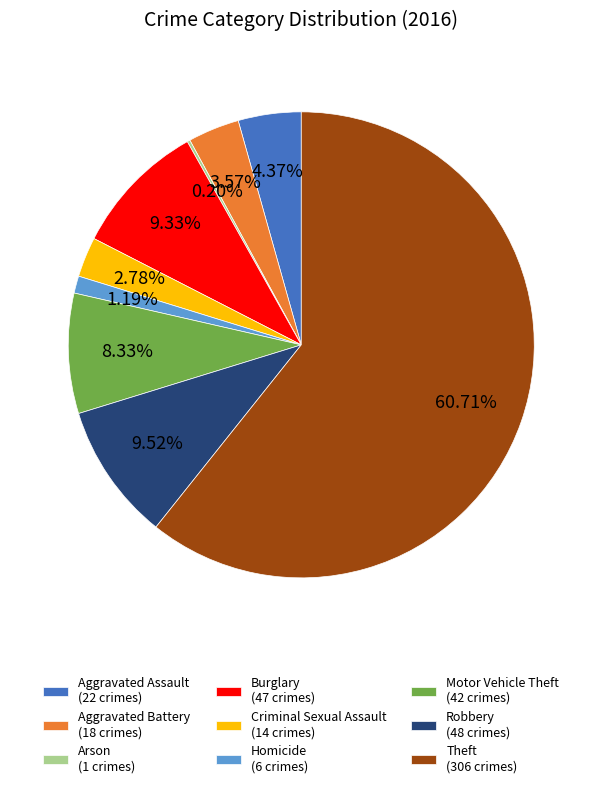

Between Homicide and Motor Vehicle Theft, which is larger?

Motor Vehicle Theft